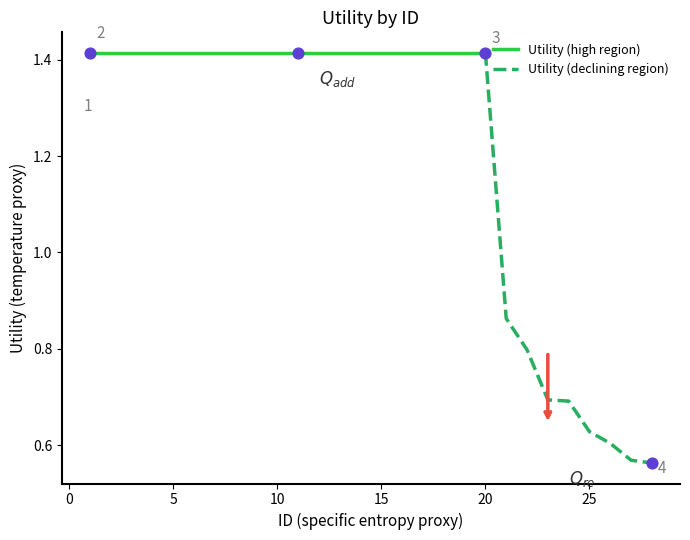

What is the change in value from 23 to 25?

-0.1